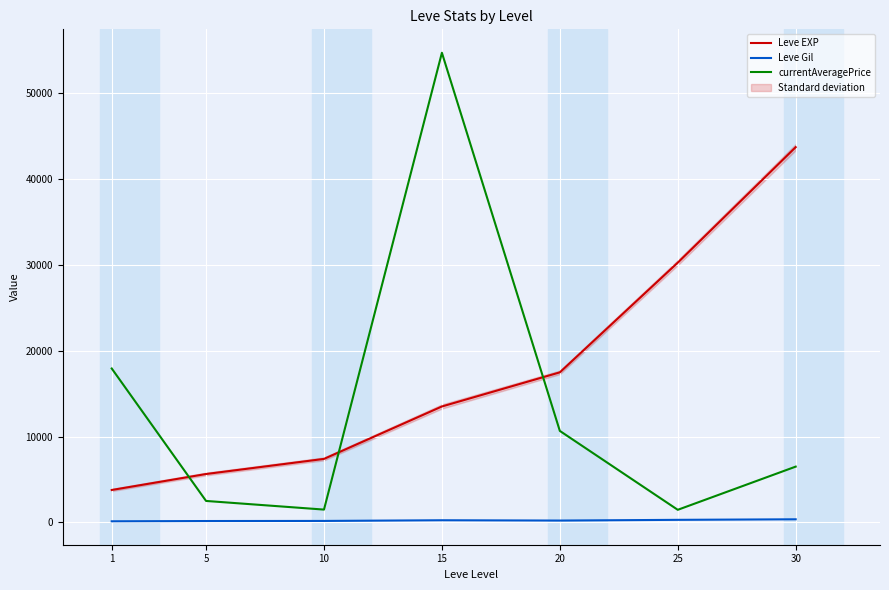

Where is currentAveragePrice nearest to the value 28099?

1